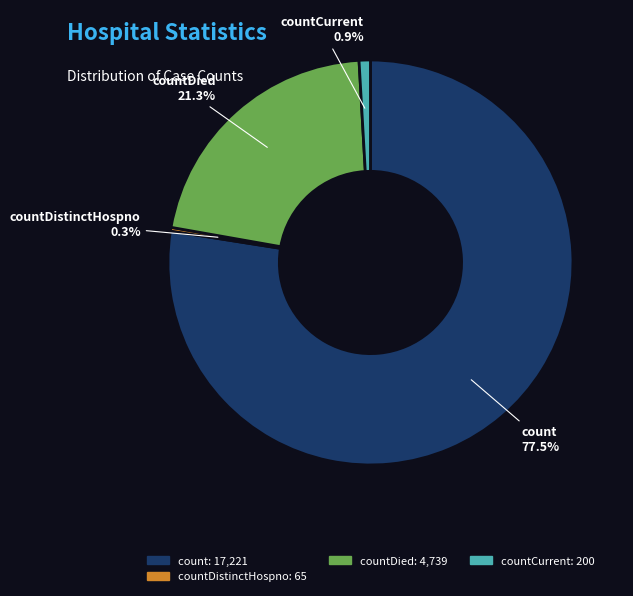

Does any single category account for the majority?

Yes